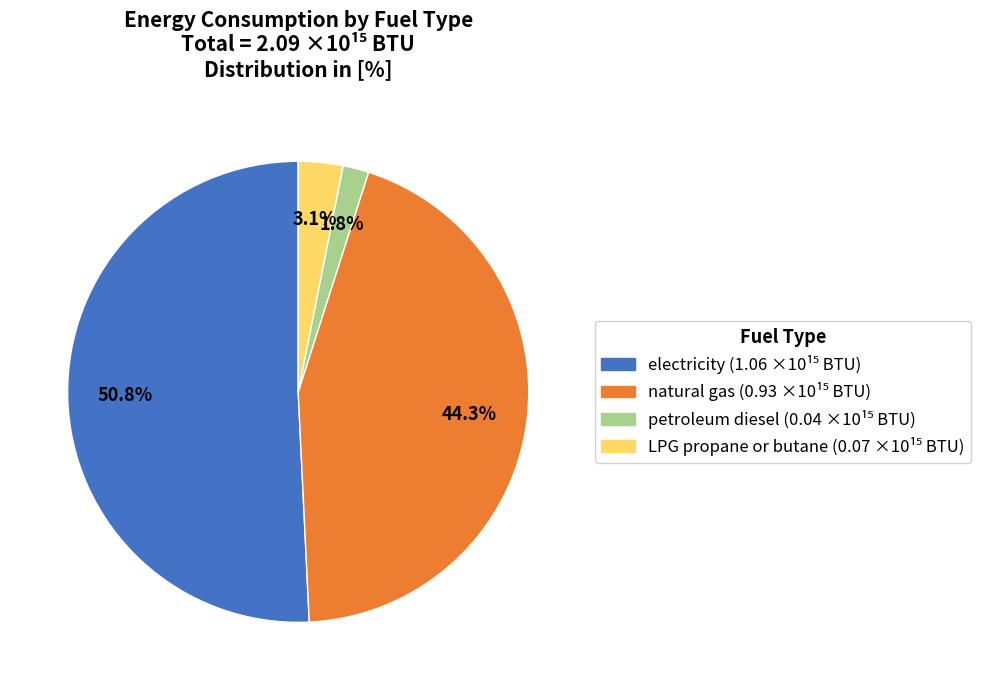

How many segments does this pie chart have?

4